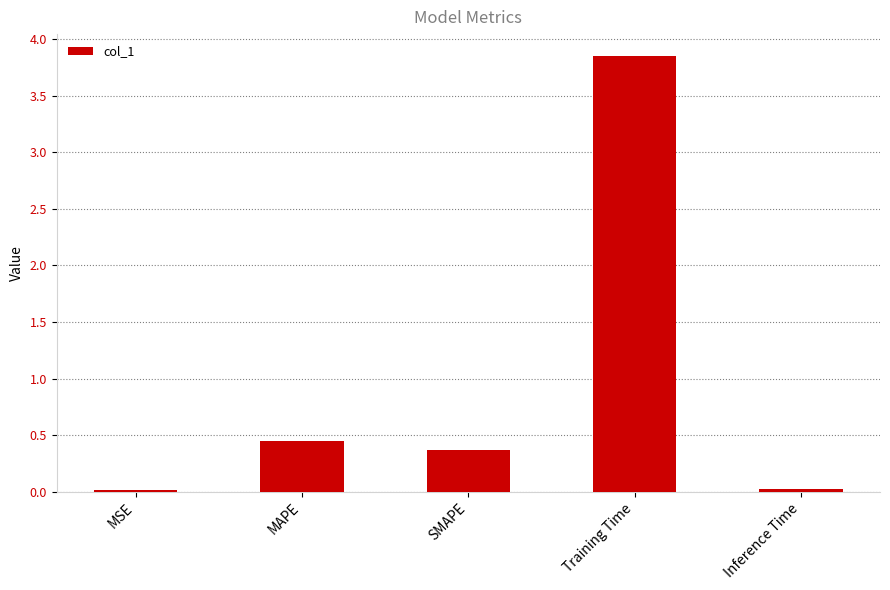

What is the difference between the maximum and minimum values?

3.8